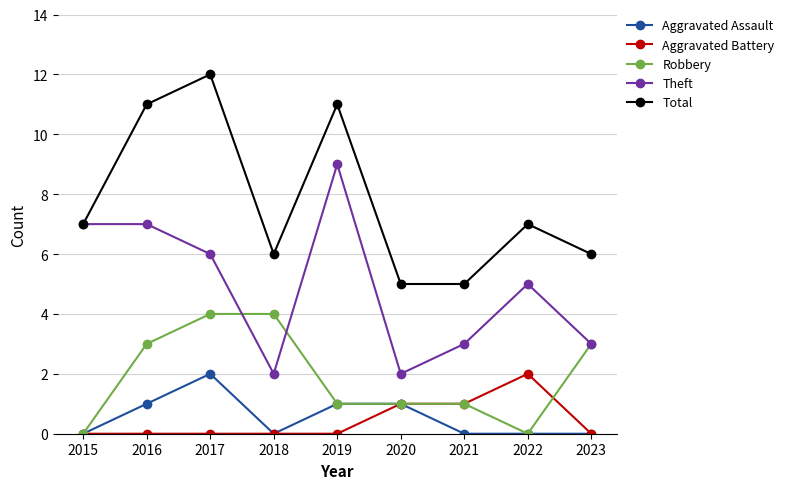

Which series changed the most between 2017 and 2022?

Total